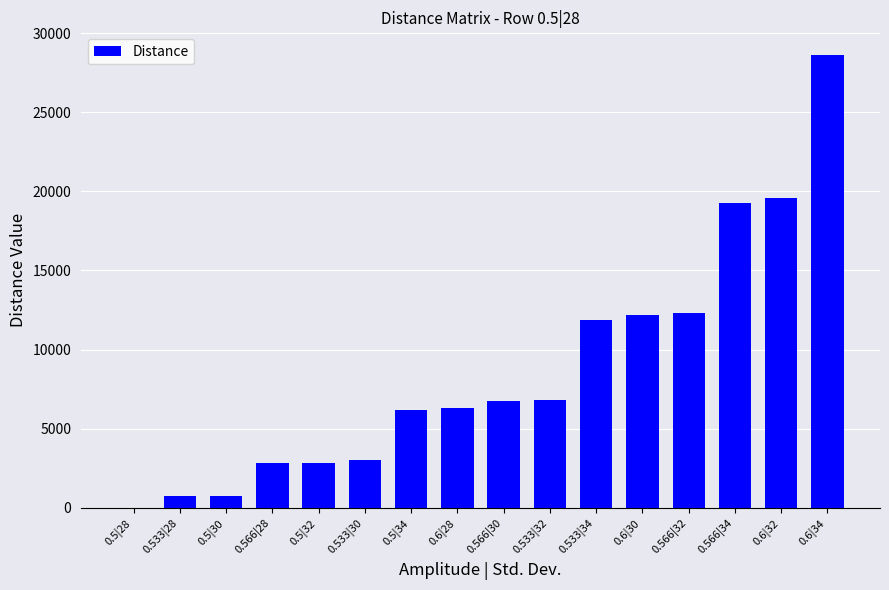

Which label corresponds to the largest value in the chart?

0.6|34